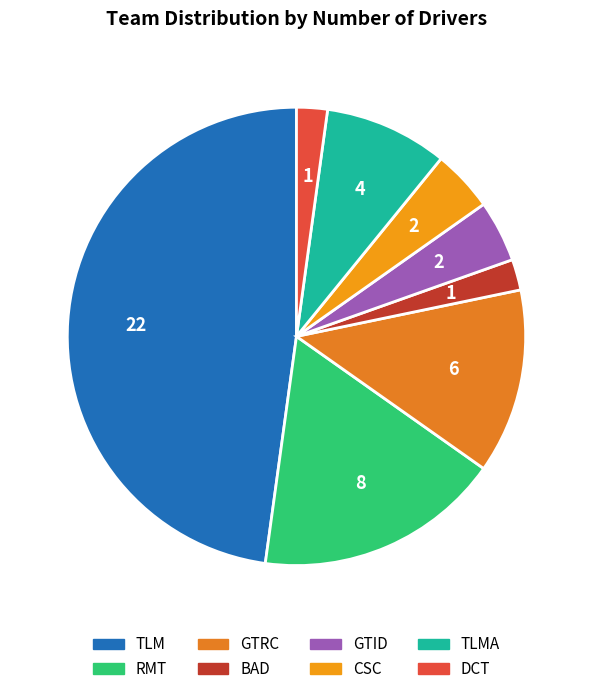

How many segments does this pie chart have?

8